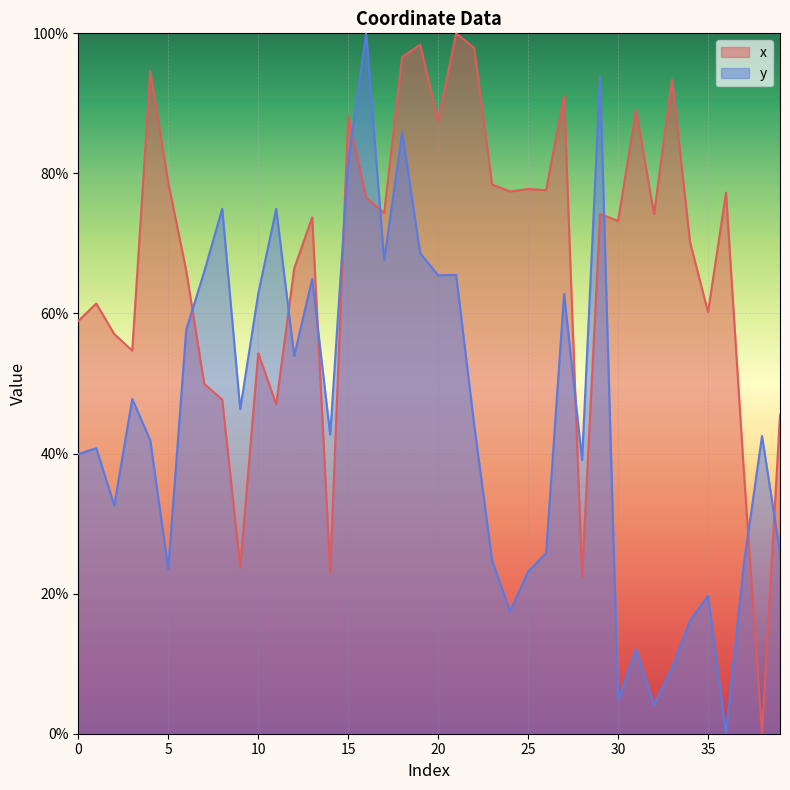

Between 13 and 7, which is larger?

13